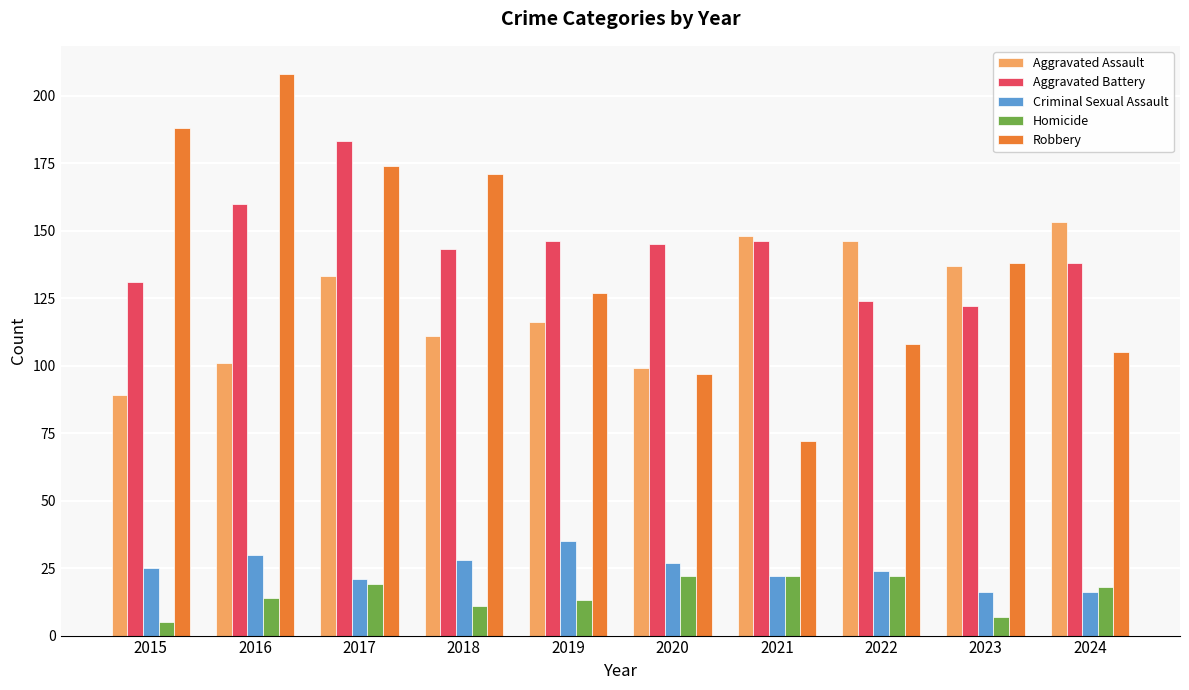

At which category does the chart reach its minimum across all series?

2015